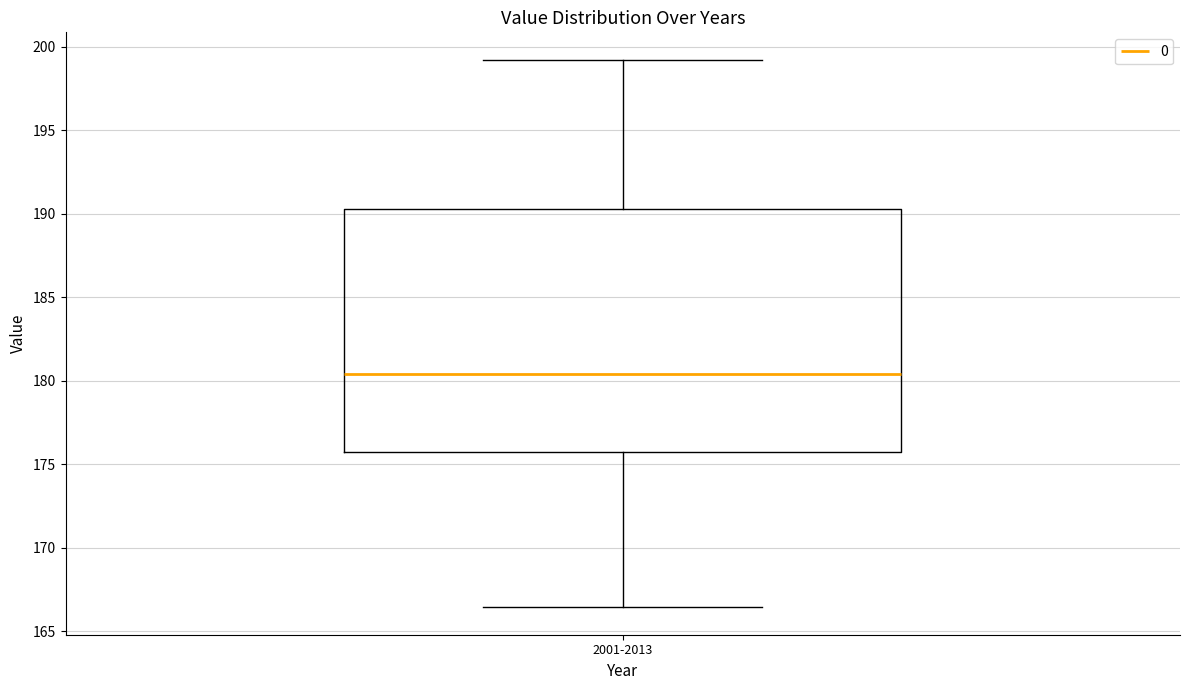

Where is the lower edge of the box for 2001-2013 on the y-axis? The values are not printed on the chart, so give them approximately, as read against the axis.

176.0